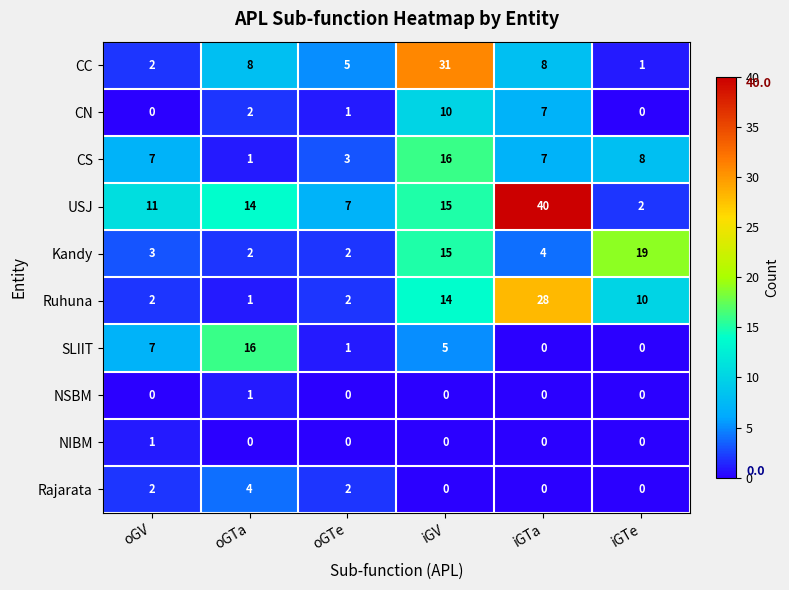

Is the value of CS at iGTe greater than the value of Ruhuna at iGV?

No